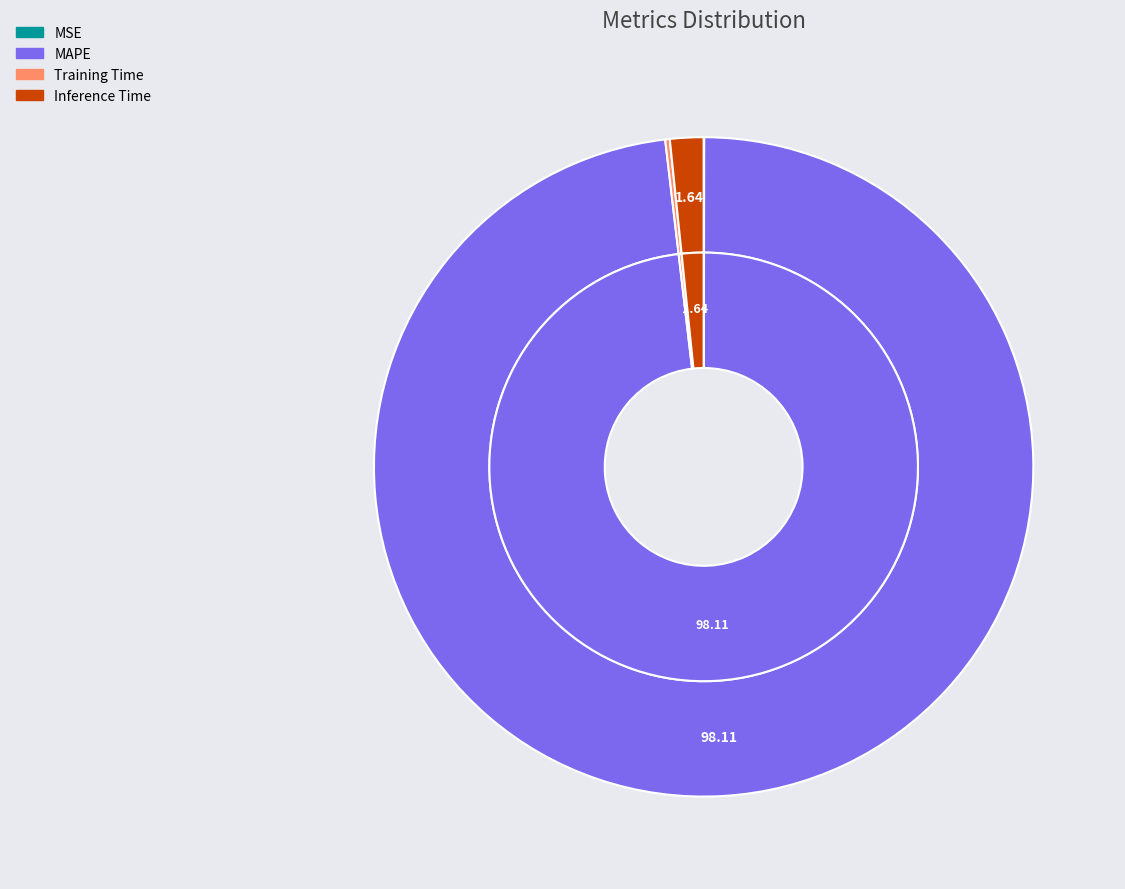

To the nearest percent, what is the combined percentage of Inference Time and MAPE?

100%